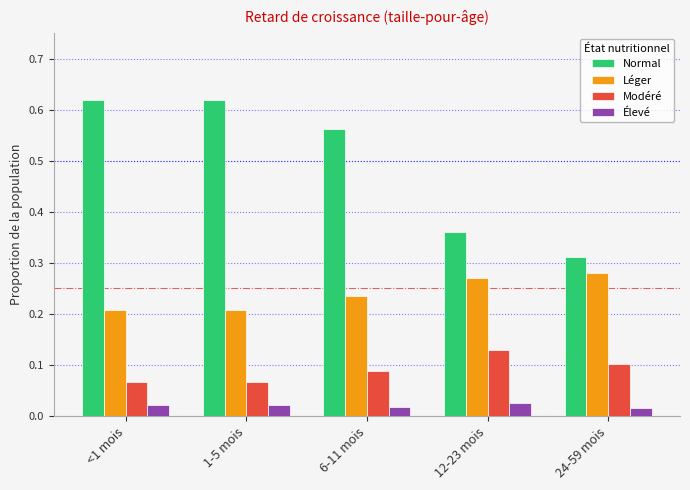

Which series has the widest spread of values?

Normal